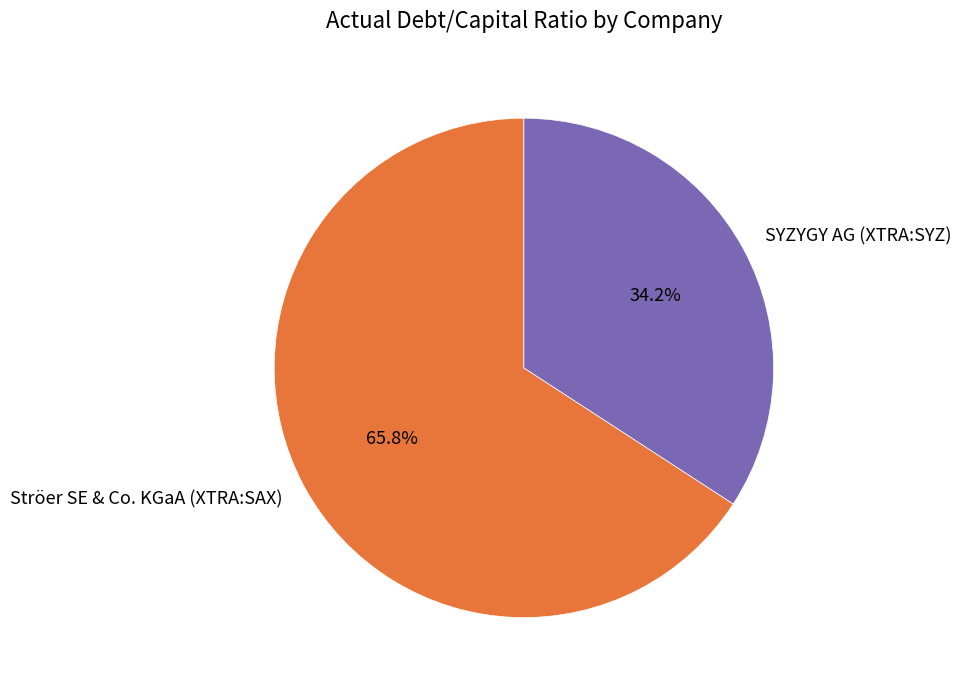

Does SYZYGY AG (XTRA:SYZ) account for over 50% of the chart?

No